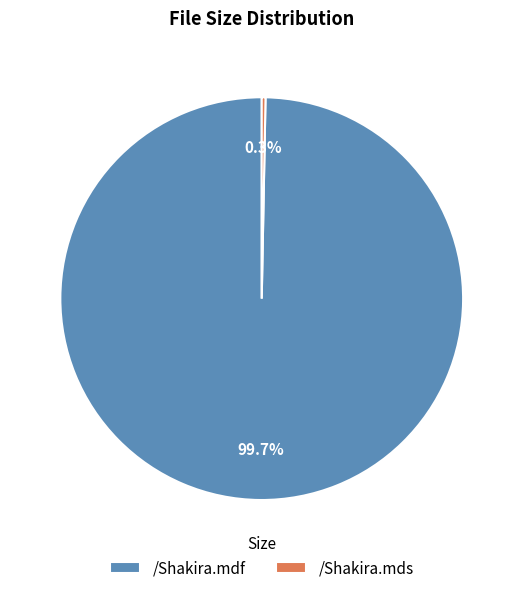

Which category has the smallest portion of the pie?

/Shakira.mds